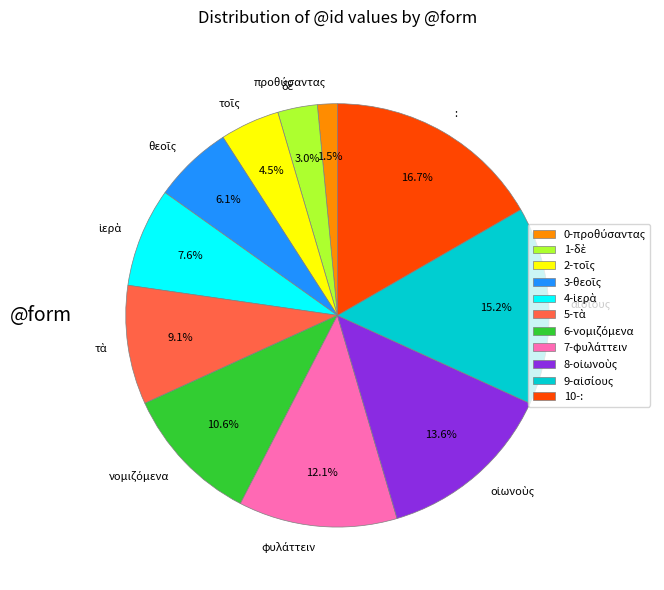

Which category has the biggest portion of the pie?

: